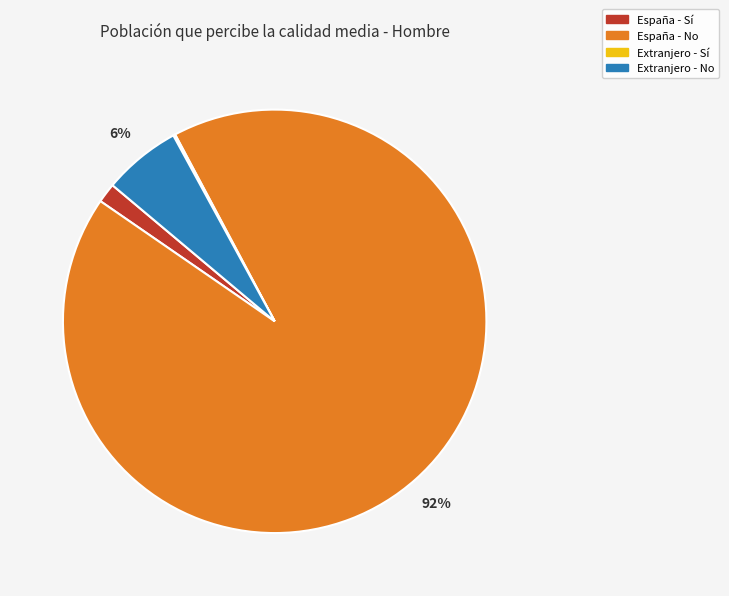

True or false: España - No accounts for 80% of the total.

False